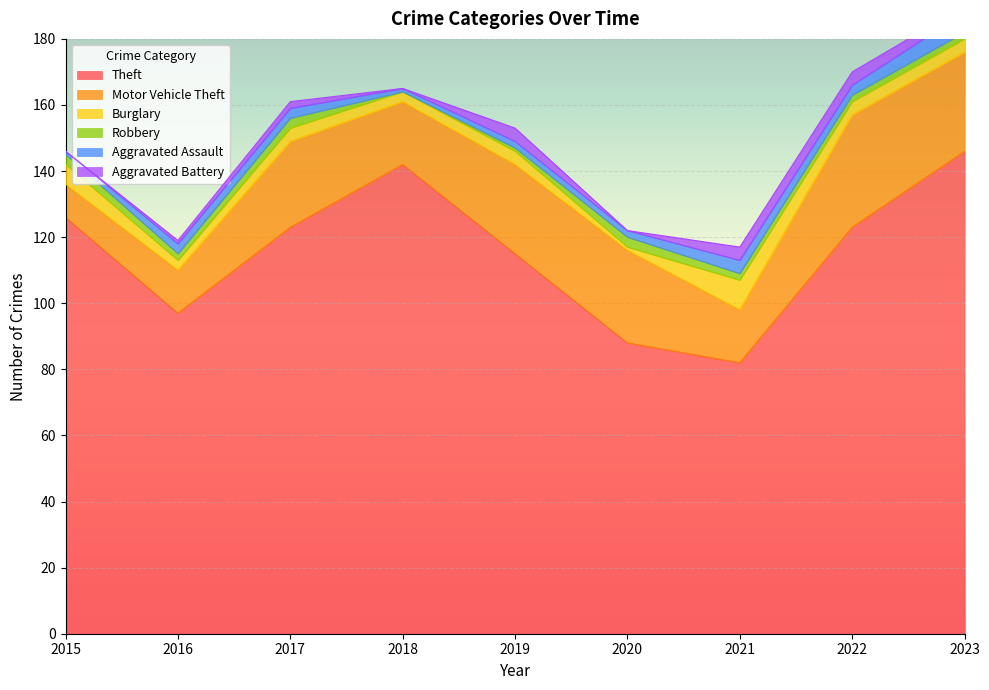

Between 2017 and 2023, which is larger?

2023